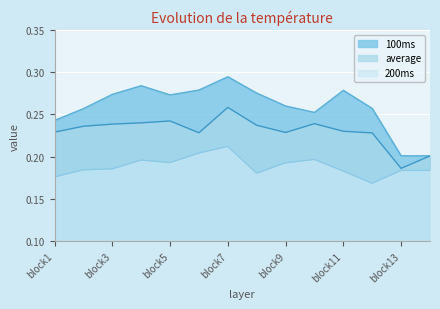

What is the maximum value for average?

0.3